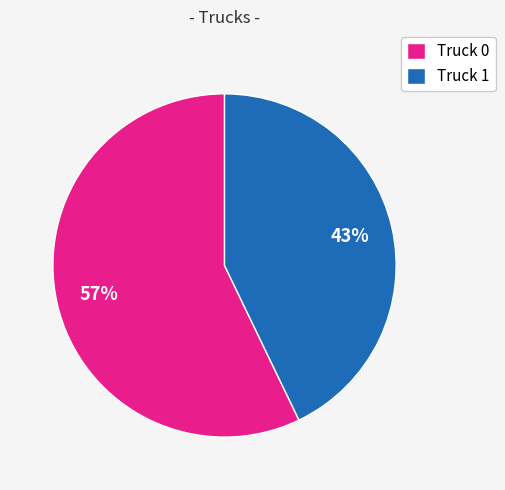

Count the number of slices in the pie.

2